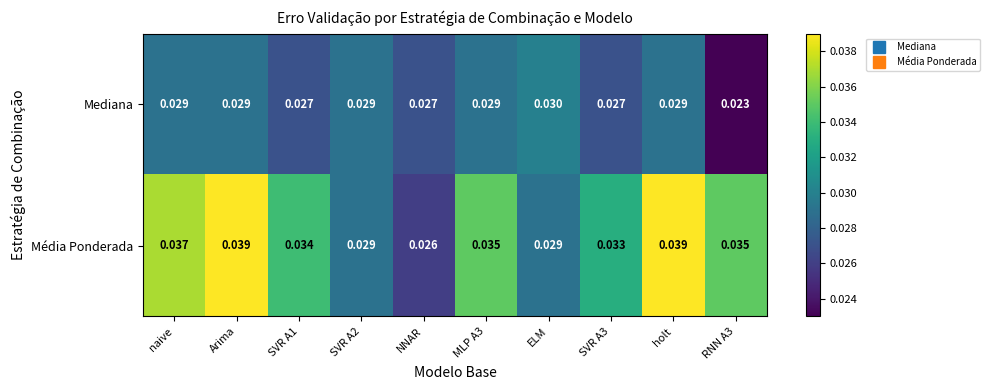

List the series in order of their peak value, lowest first.

Mediana, Média Ponderada